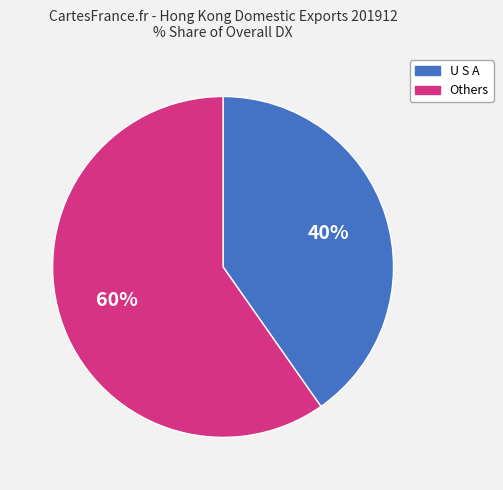

True or false: U S A accounts for 34% of the total.

False